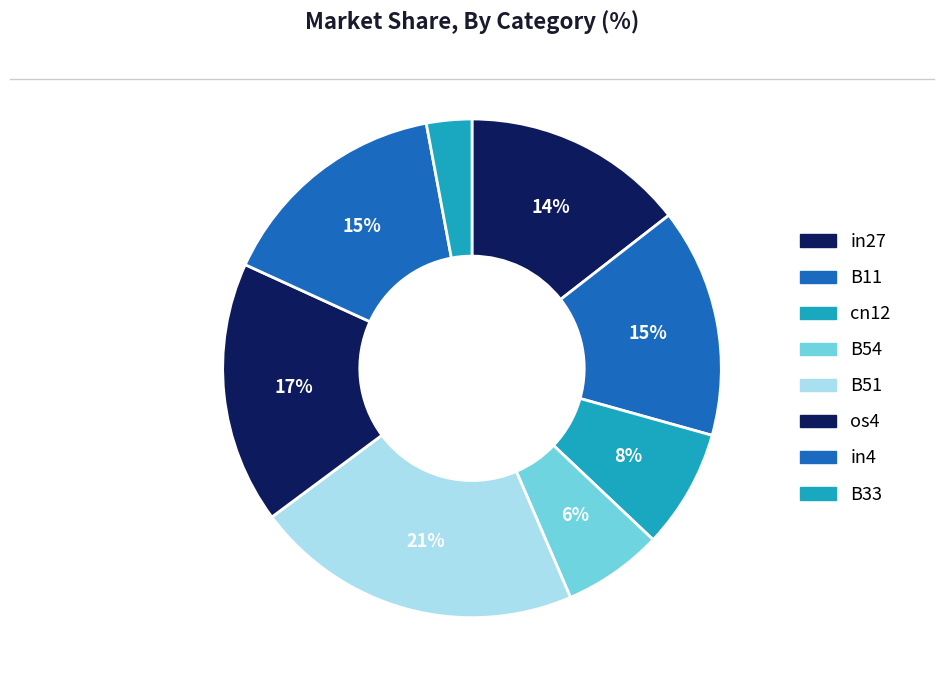

Count the number of slices in the pie.

8